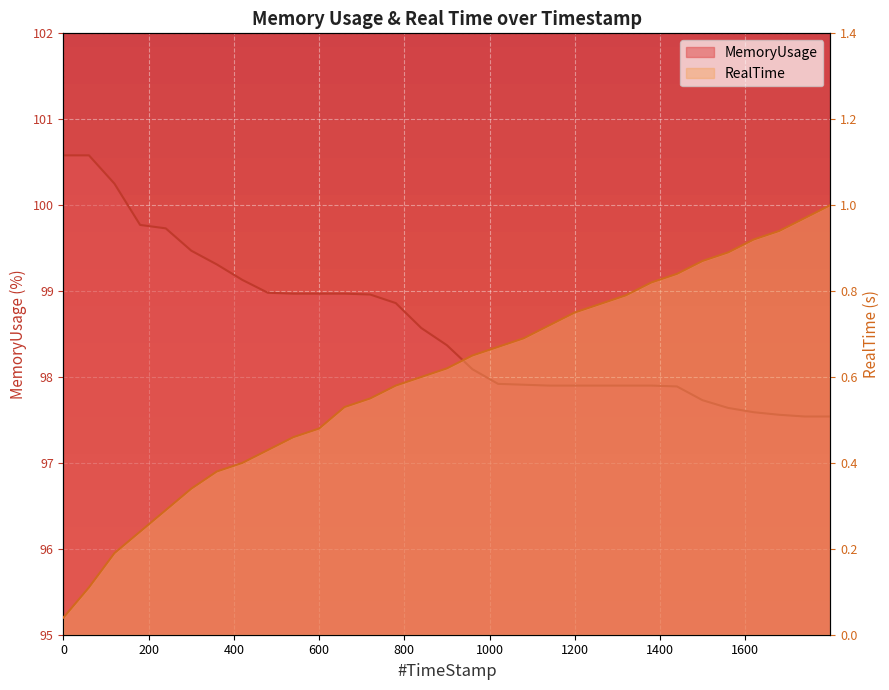

What are all the series names shown in the legend?

RealTime, MemoryUsage